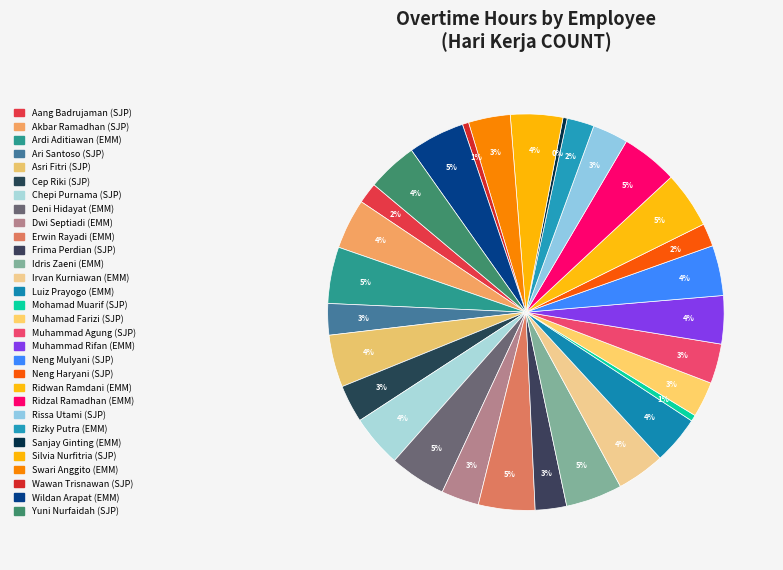

Count the number of slices in the pie.

30